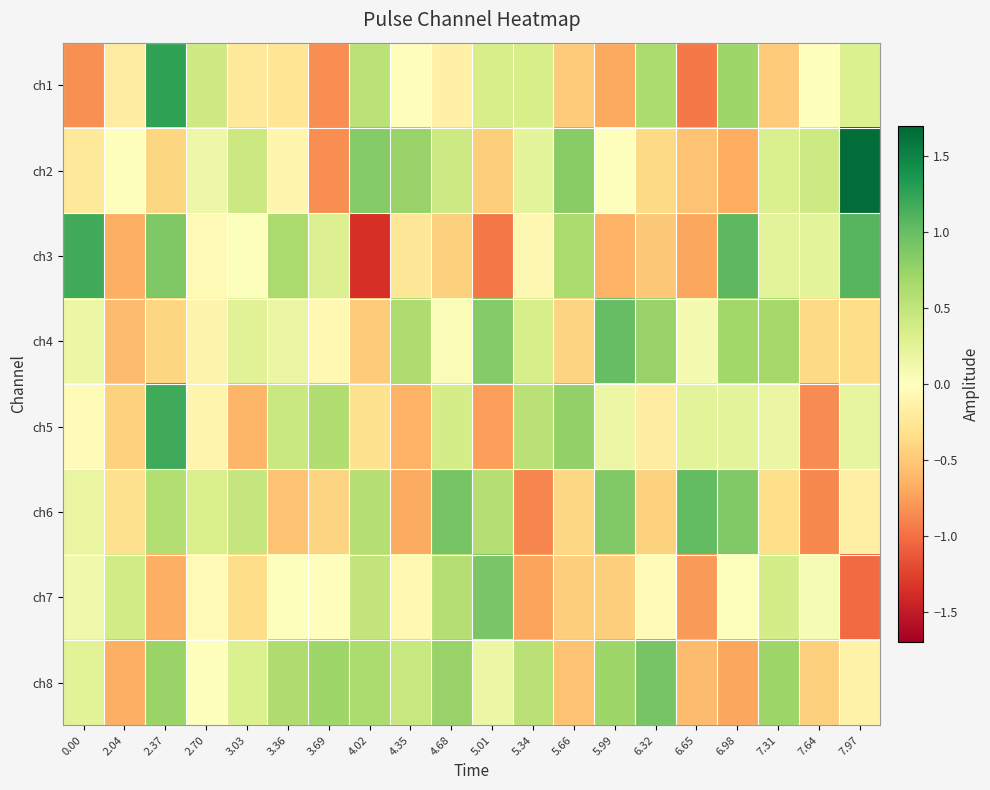

How many series are shown in this chart?

8